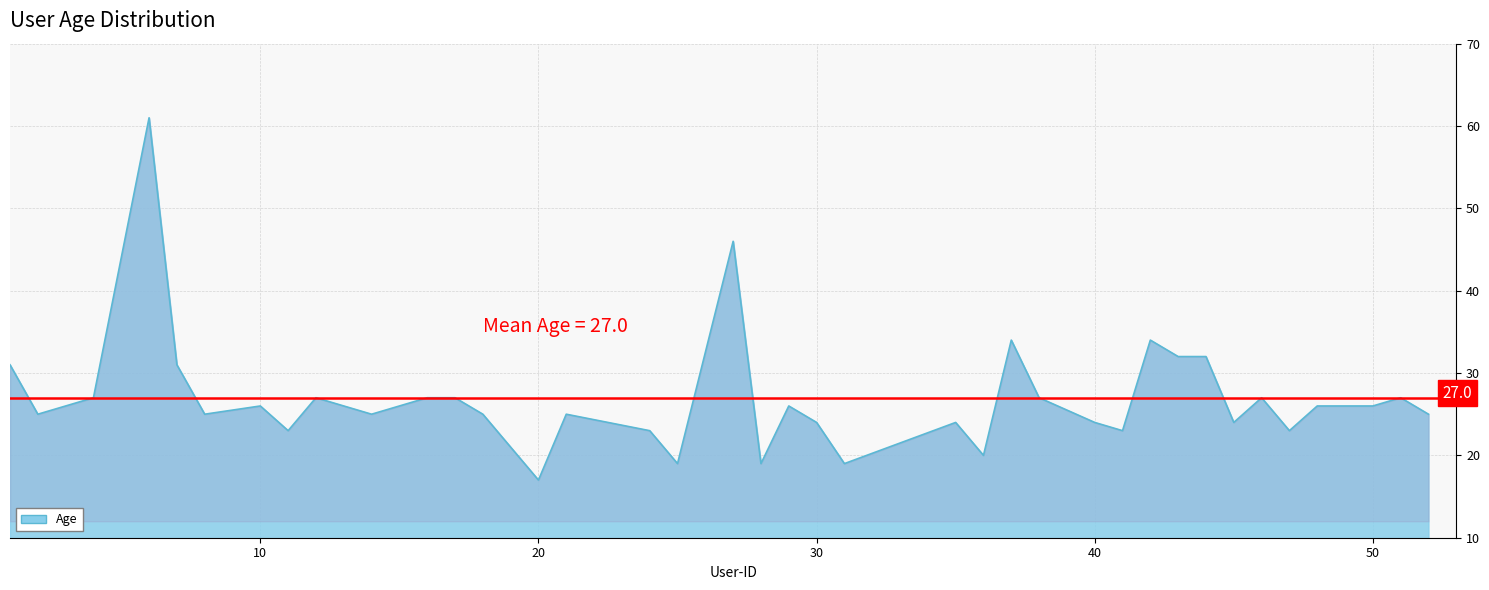

What is the difference between the maximum and minimum values?

44